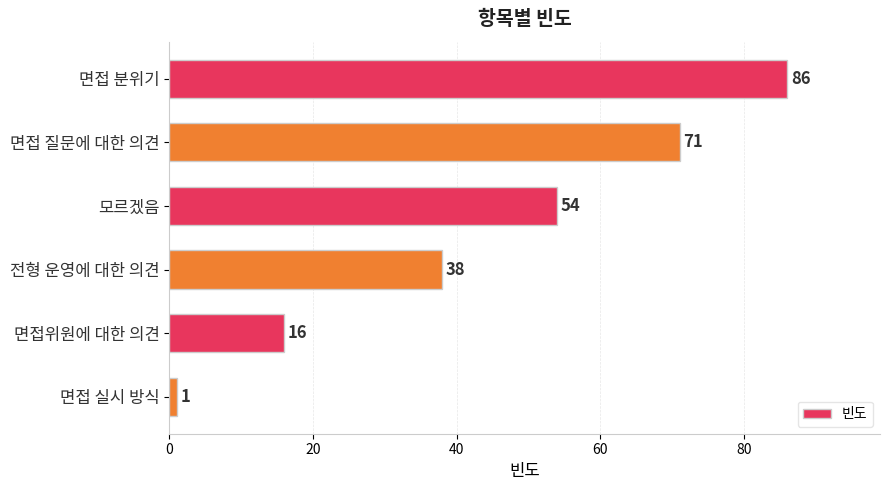

Reading top to bottom, what are all the values shown in this chart?

86	71	54	38	16	1